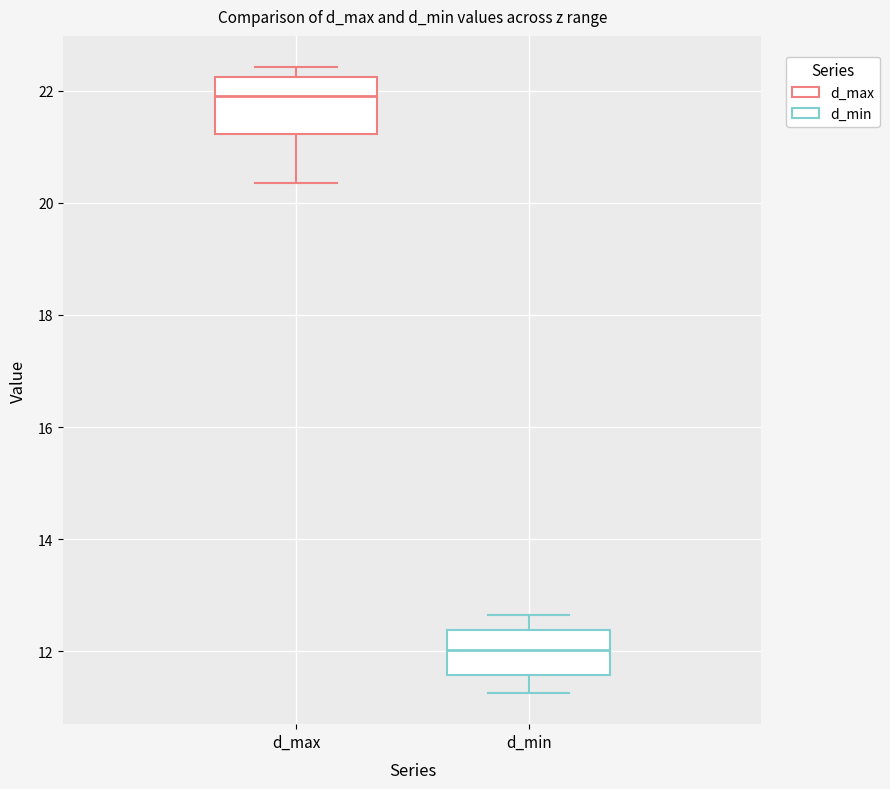

Reading left to right, read every box against the y-axis: the position of its median line, the range the box covers, and the ends of its whiskers. The values are not printed on the chart, so give them approximately, as read against the axis.

d_max: median 22.0, box 21.2 to 22.2, whiskers 20.4 to 22.4
d_min: median 12.0, box 11.6 to 12.4, whiskers 11.2 to 12.6